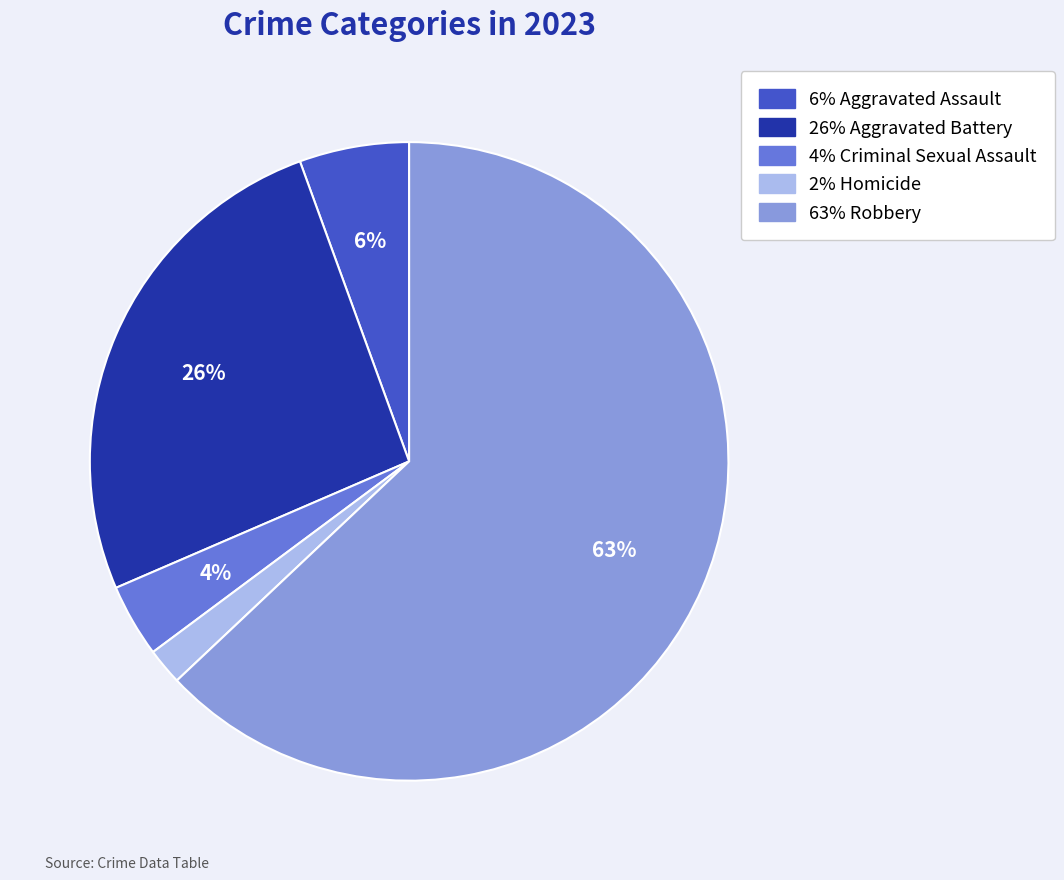

To the nearest percent, what is the average slice percentage?

20%